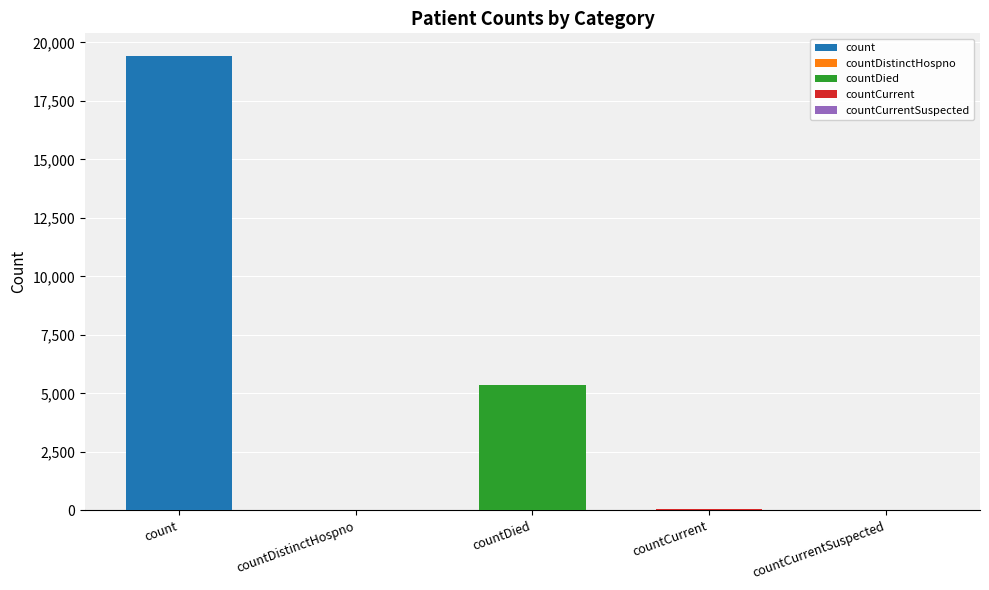

The chart shows a value of 19420 at count. True or false?

True